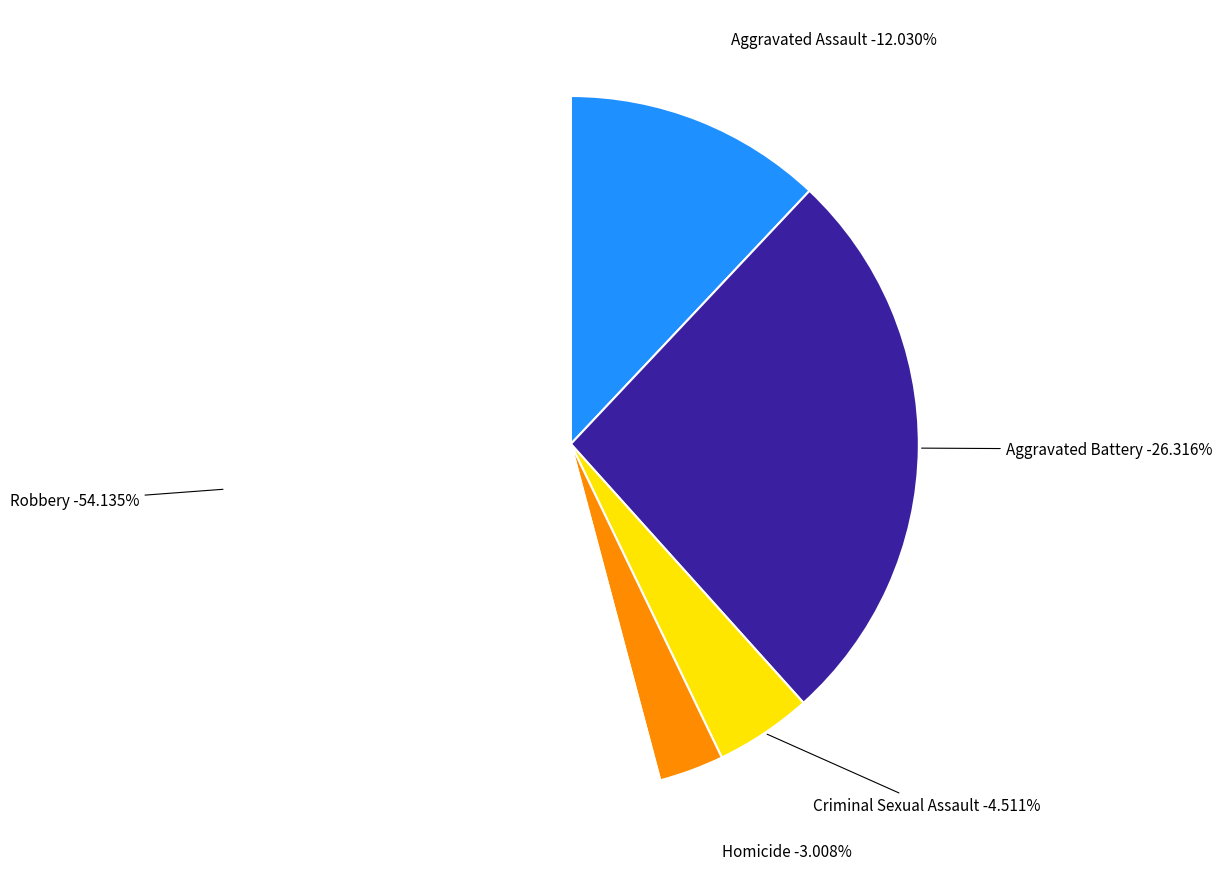

How many segments does this pie chart have?

5